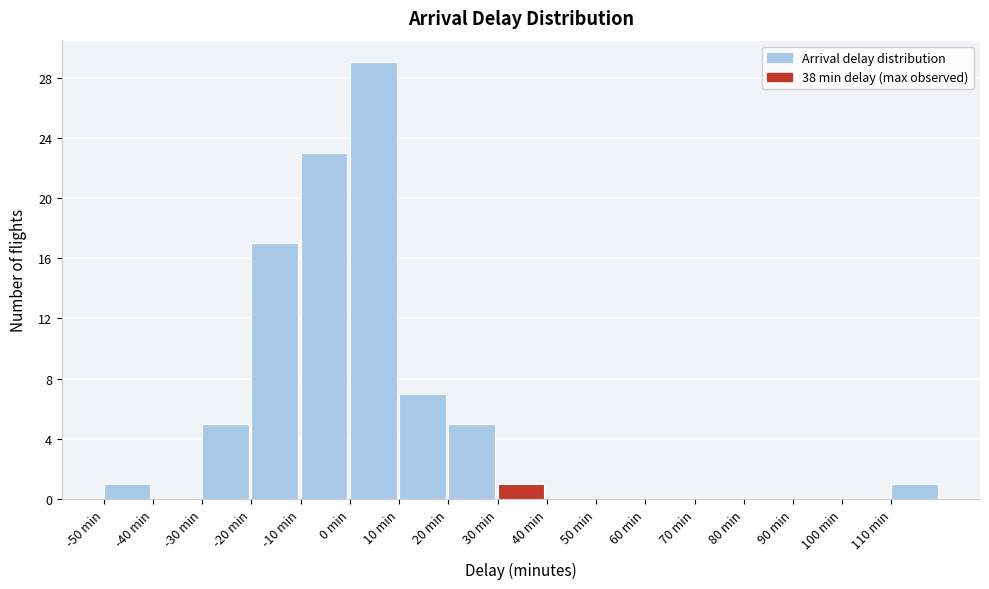

How tall is the bar that spans 30 to 40 on the x-axis? The values are not printed on the chart, so give them approximately, as read against the axis.

1